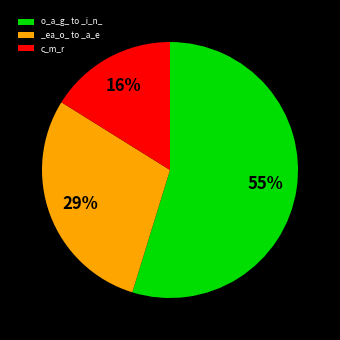

Which category has the smallest portion of the pie?

c_m_r